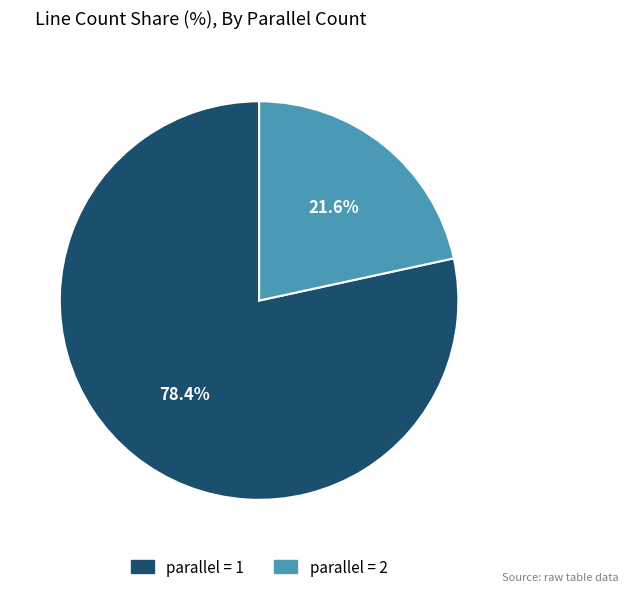

How many slices are in this pie chart?

2